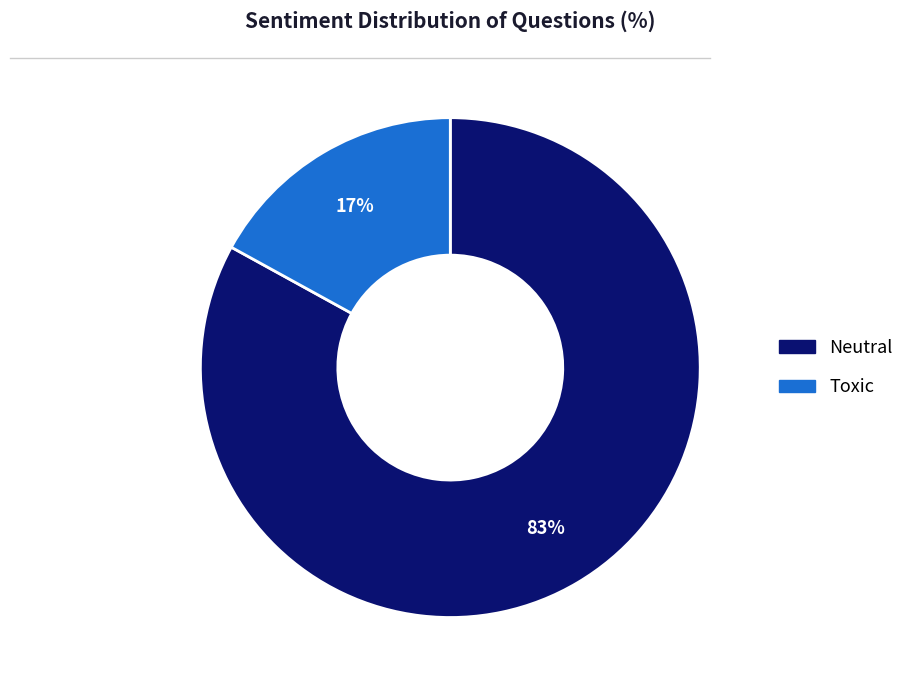

Which has a higher value, Neutral or Toxic?

Neutral